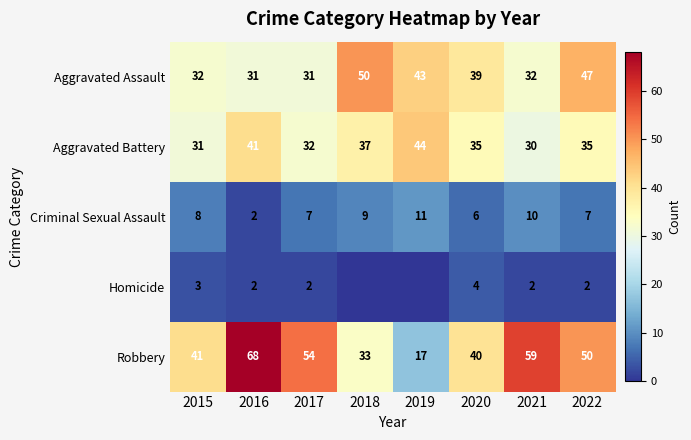

At which category does the chart reach its minimum across all series?

2018